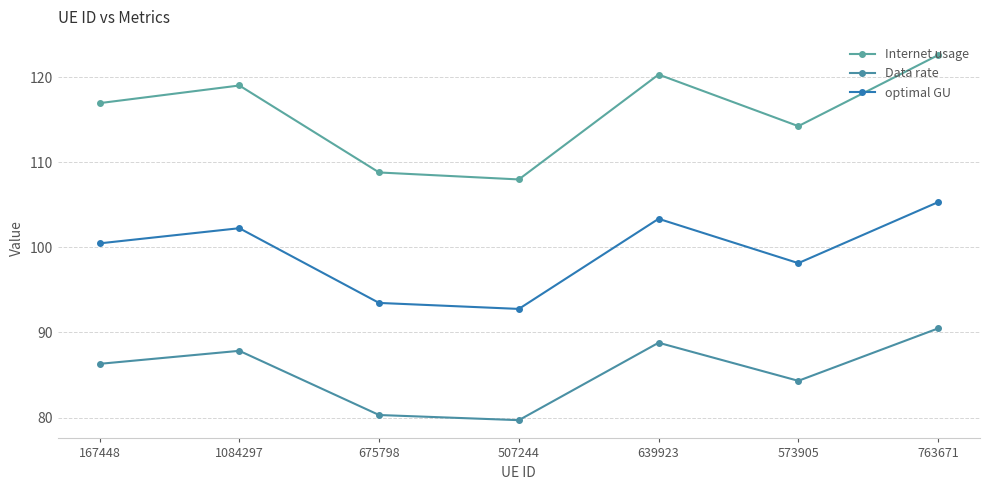

At which category does Data rate reach its first local peak?

1084297